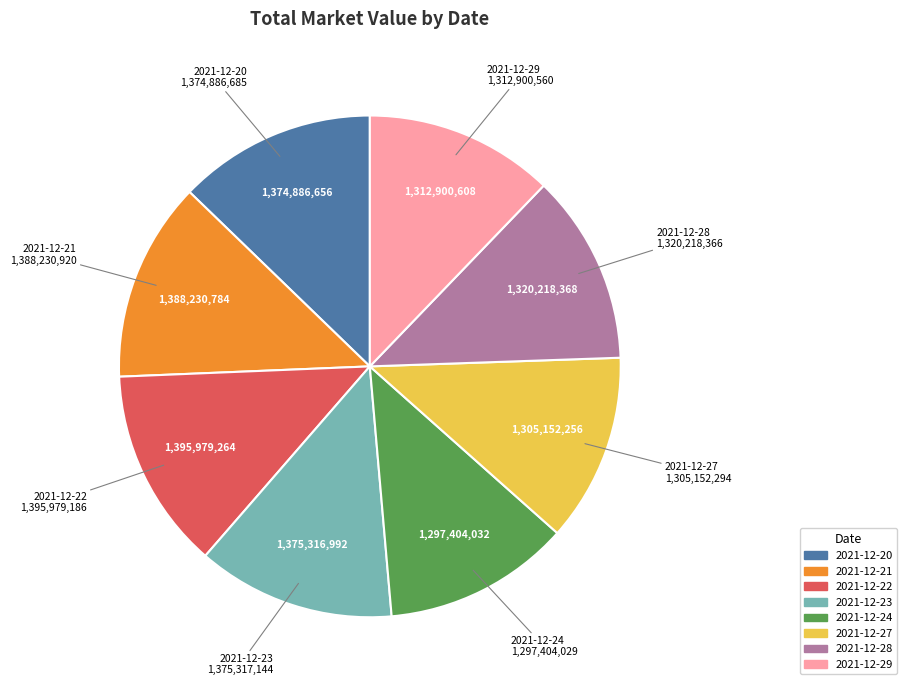

Is 2021-12-24 the majority of the pie?

No